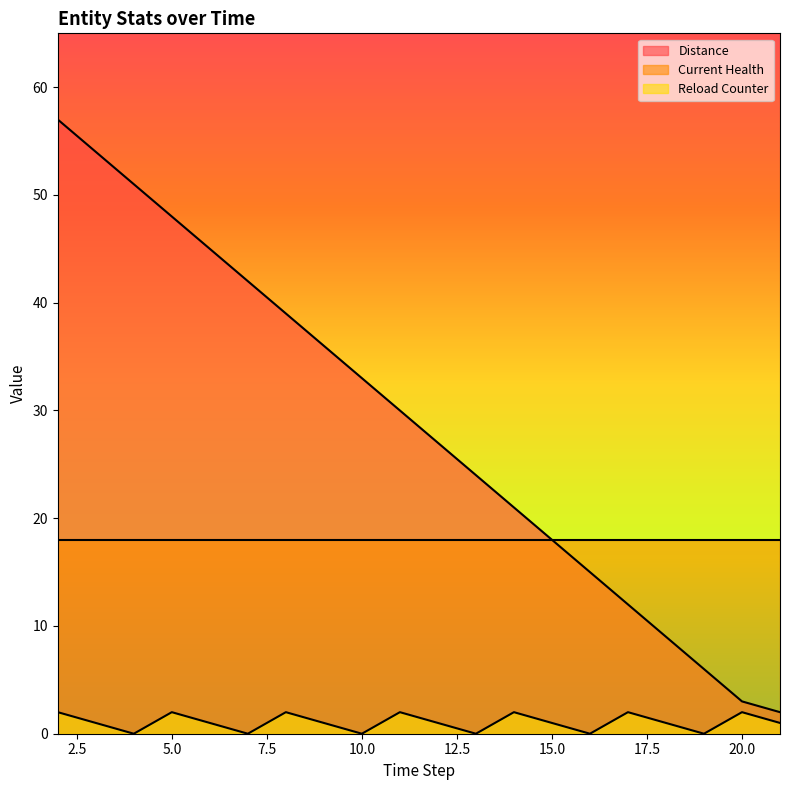

What are all the series names shown in the legend?

Distance, Current Health, Reload Counter